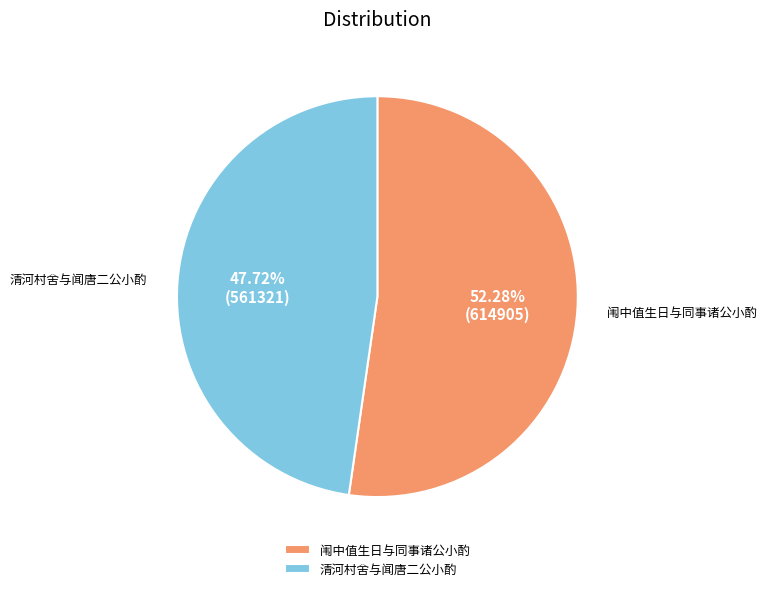

Rank the categories by value from lowest to highest.

清河村舍与闻唐二公小酌, 闱中值生日与同事诸公小酌